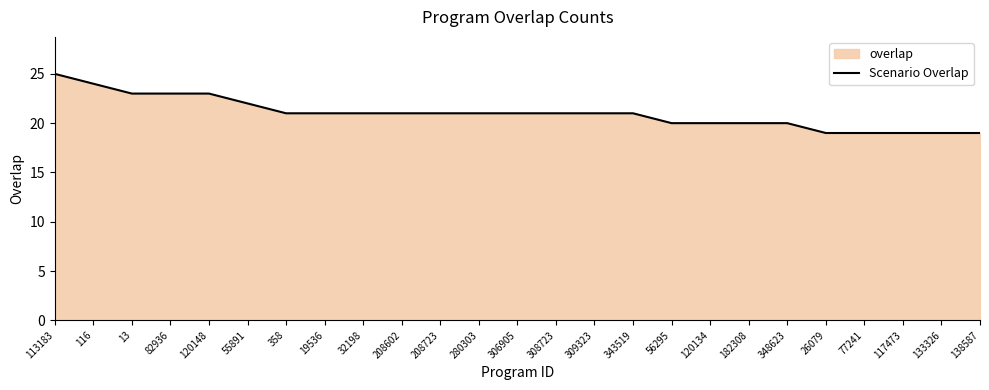

Between 138587 and 308723, which is larger?

308723